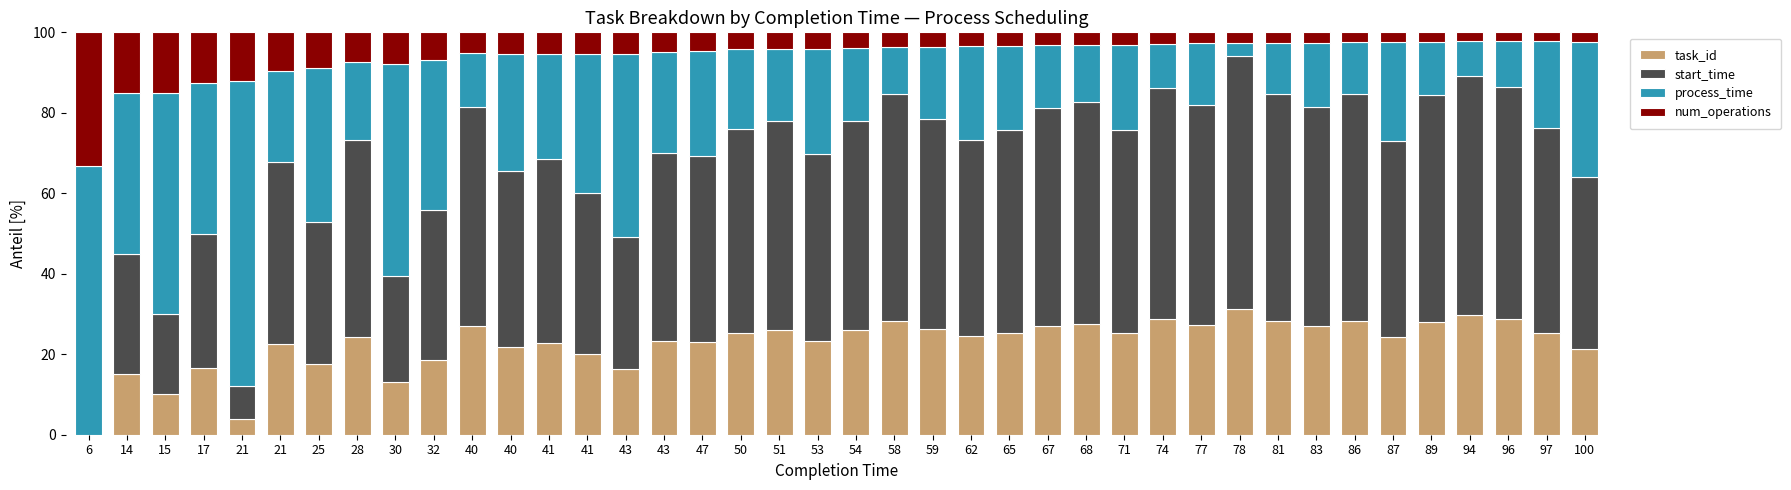

What is the total value across all series at 71?

100.0